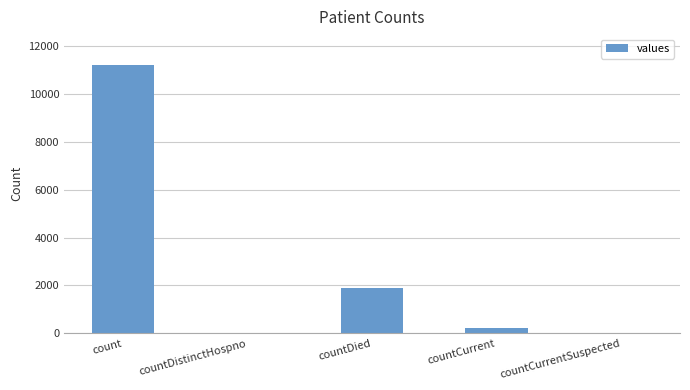

What is the approximate value at countDied?

1911